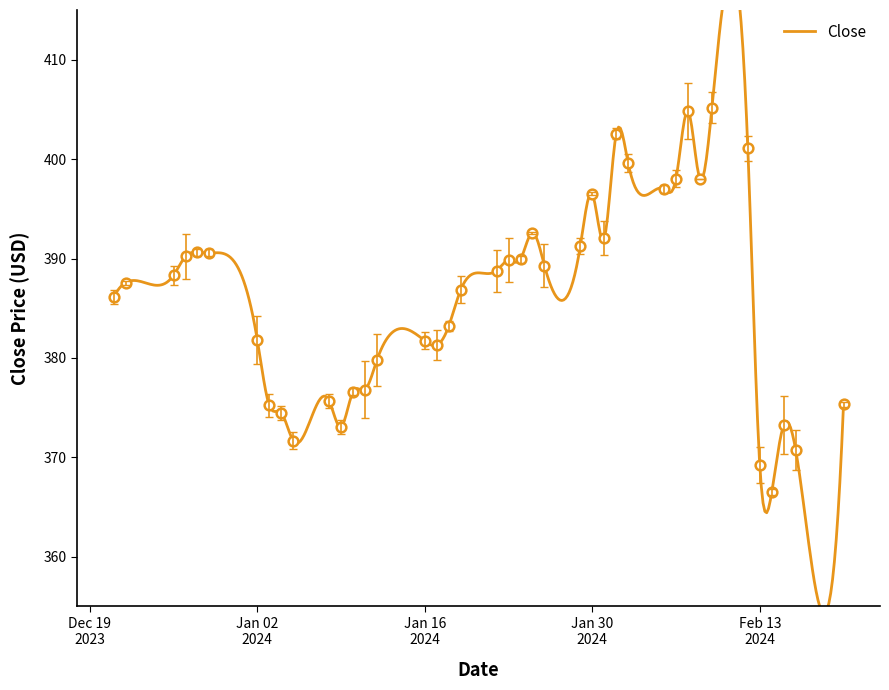

Which has a higher value, 2024-01-04 or 2024-01-22?

2024-01-22